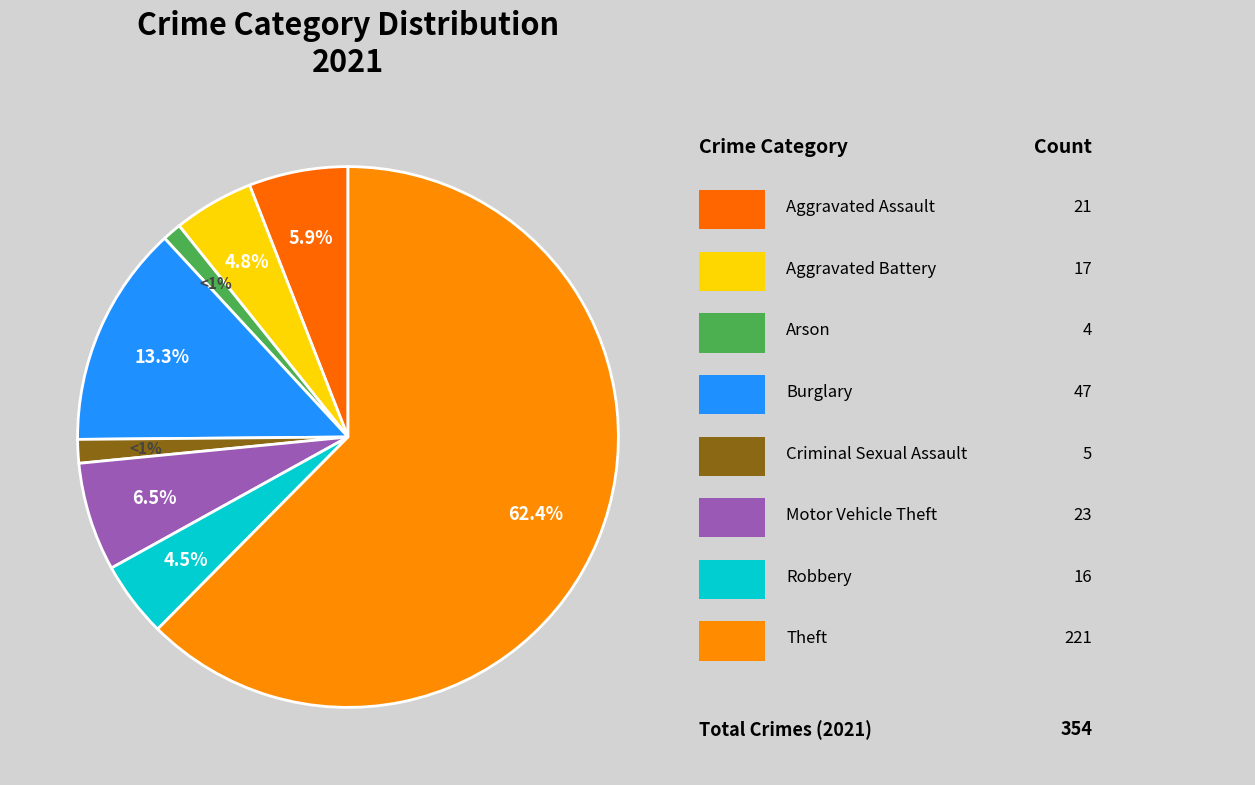

How many segments does this pie chart have?

8